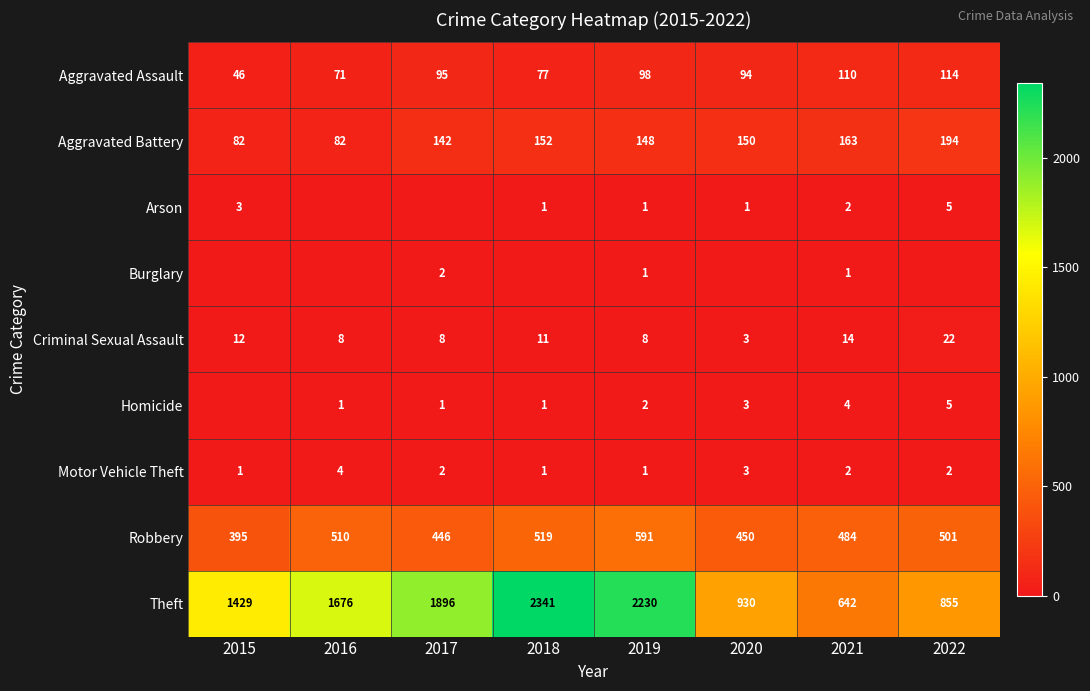

What value does the Criminal Sexual Assault series have at 2022?

22